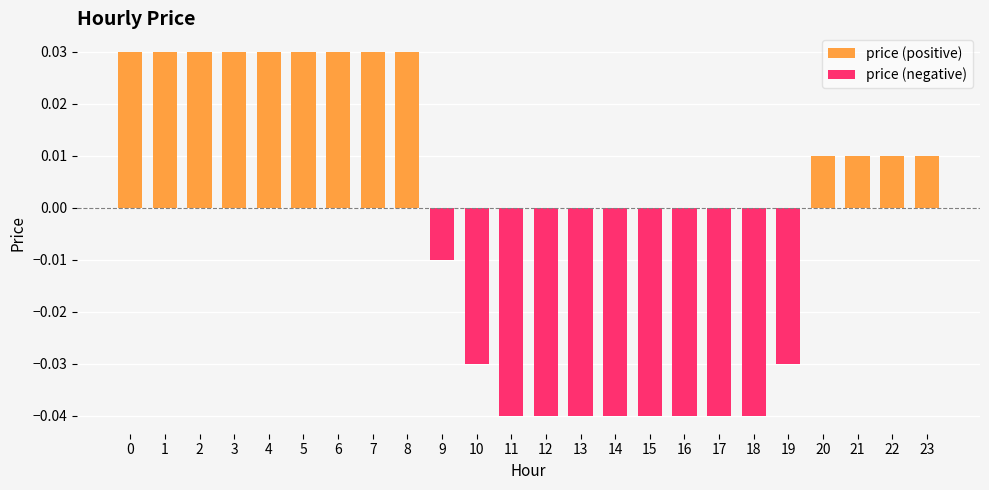

True or false: price (negative) has a value of 0.0 at 2.

False